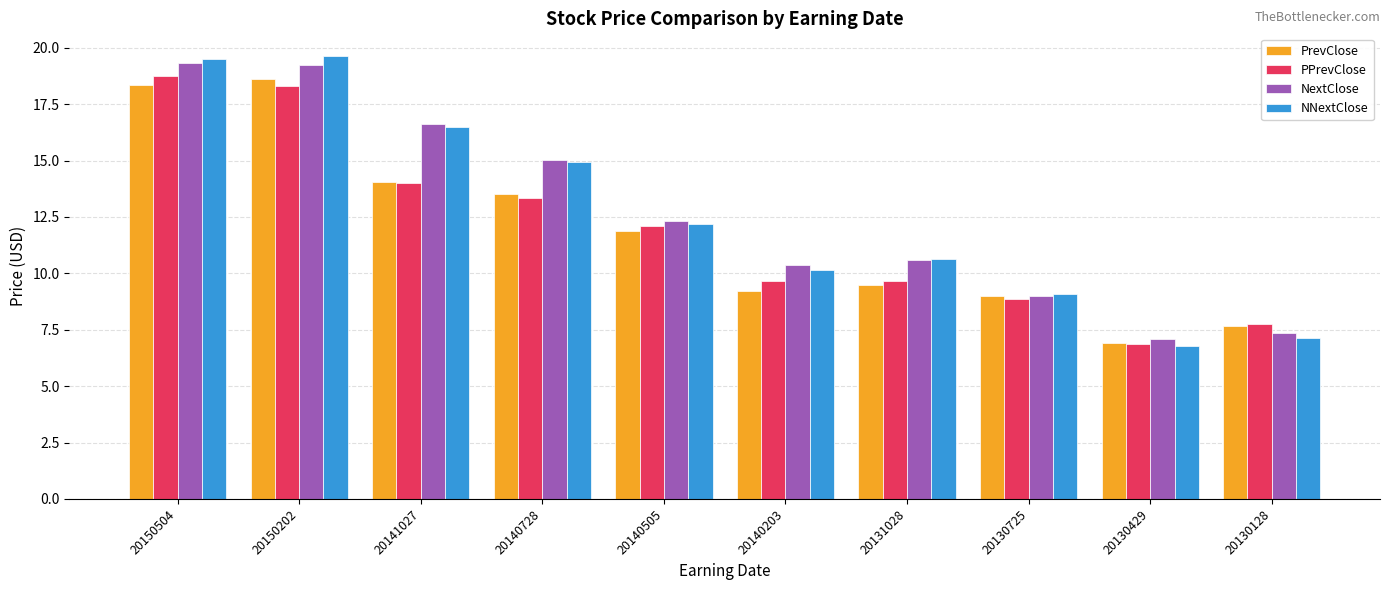

What is the difference between the maximum and minimum values in the PrevClose series?

11.7